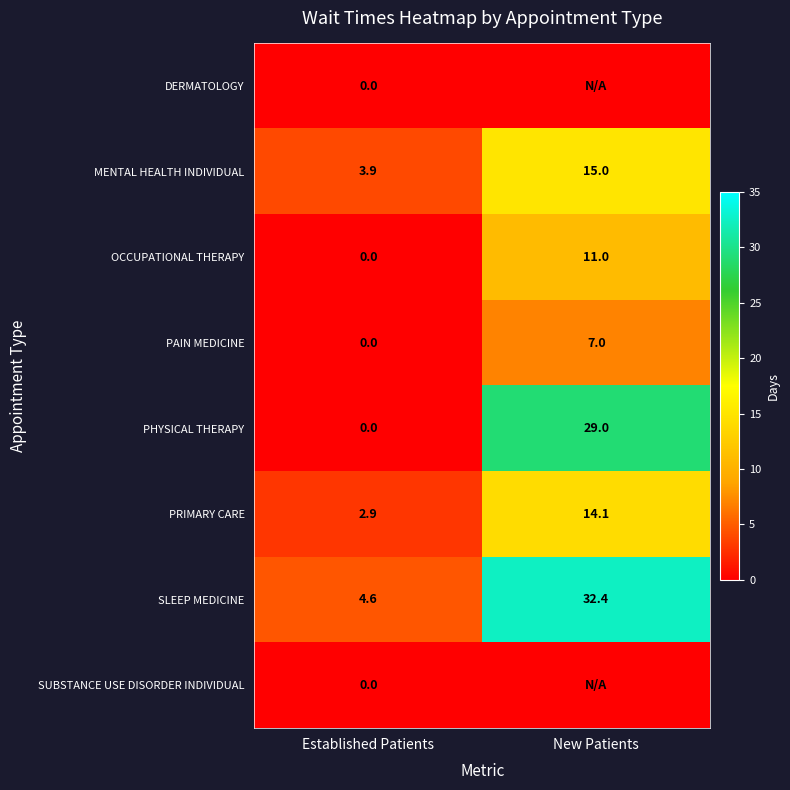

At how many categories does at least one series exceed 22?

1